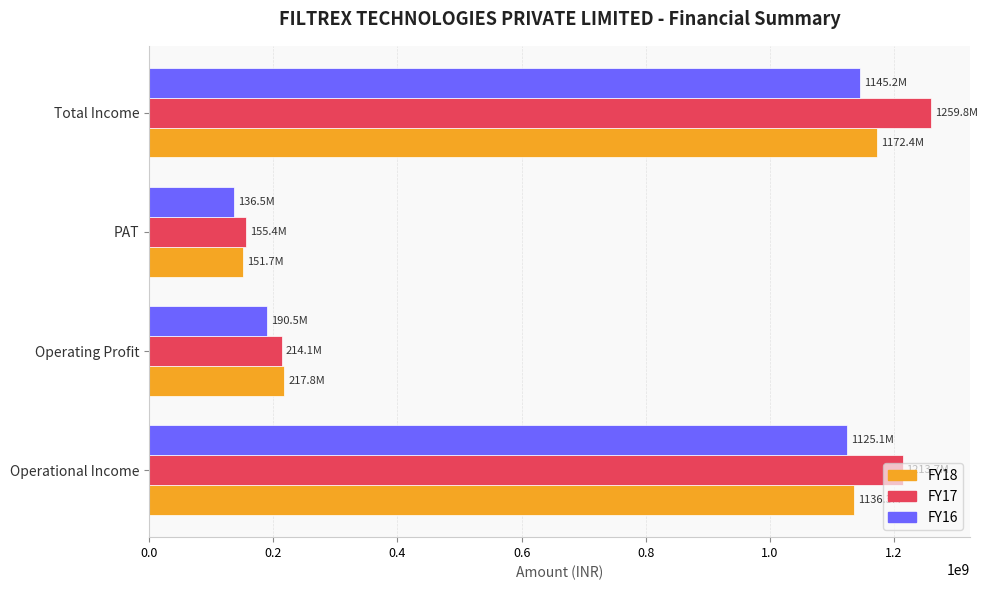

List the labels in order of FY18 value, largest first.

Total Income, Operational Income, Operating Profit, PAT